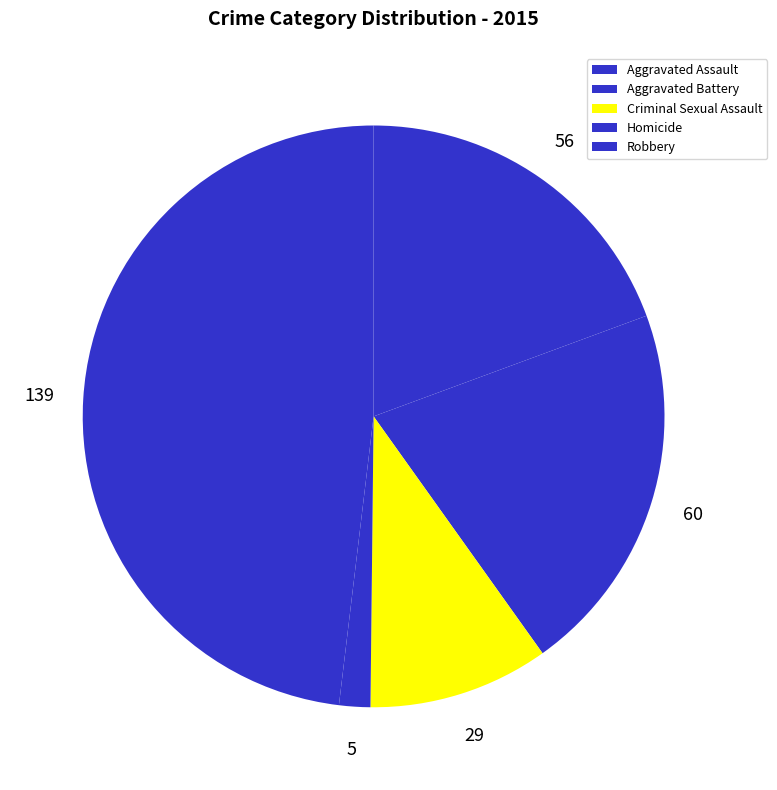

Do Aggravated Battery and Robbery together represent more than half of the pie?

Yes